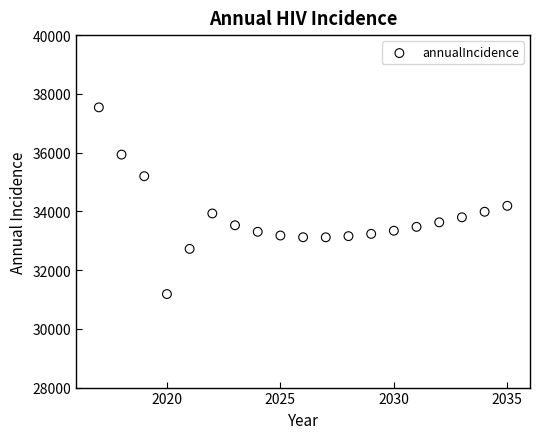

What Y value in the scatter plot is closest to 34362?

34188